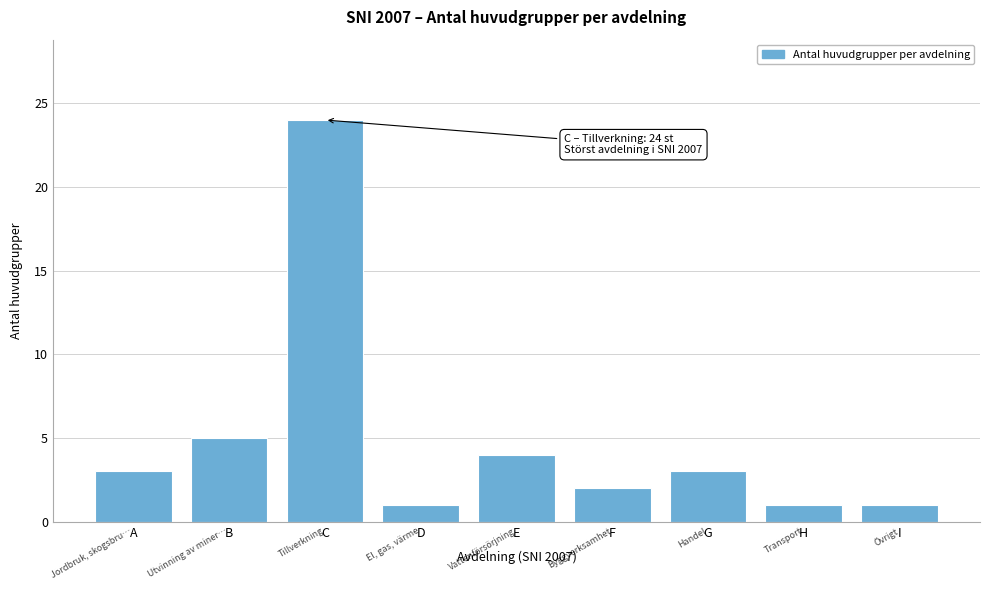

Reading left to right, transcribe all the data shown in this chart.

A=3	B=5	C=24	D=1	E=4	F=2	G=3	H=1	I=1